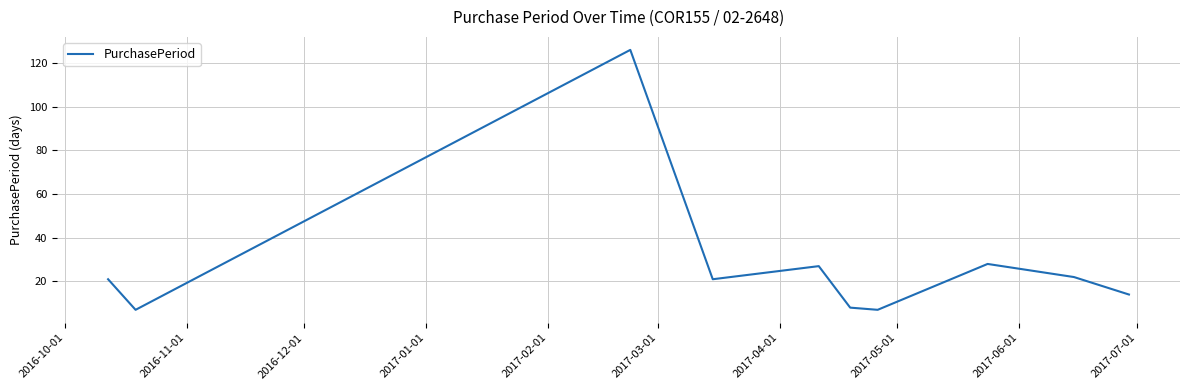

What is the minimum value shown in the chart?

7